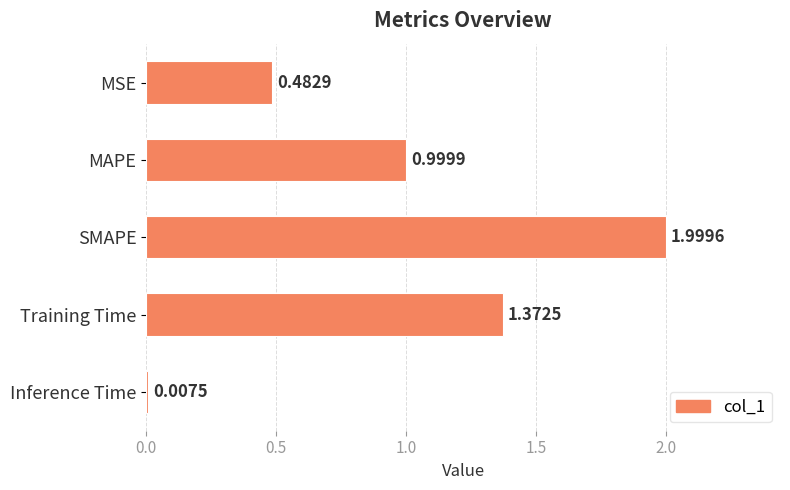

What is the label of the 1st bar from the top?

MSE